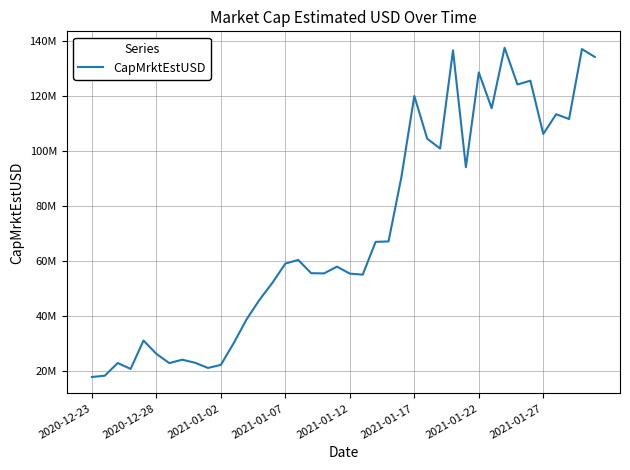

Does the chart have visible grid lines?

Yes